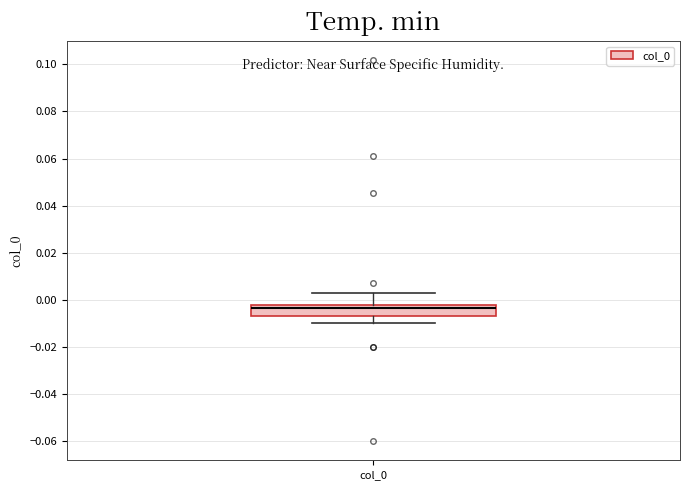

Read this box plot against the y-axis: the position of the median line, the range covered by the box, and the ends of both whiskers. The values are not printed on the chart, so give them approximately, as read against the axis.

median -0.004, box -0.006 to -0.002, whiskers -0.010 to 0.002